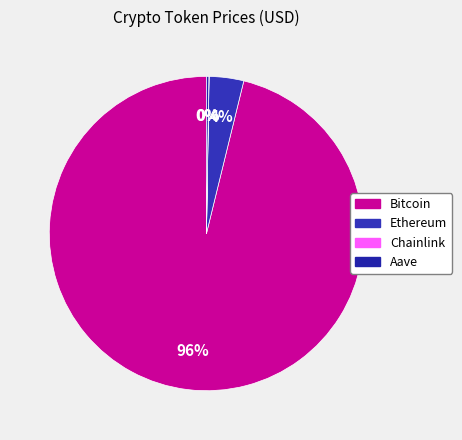

Is it true that Bitcoin is 96% of the pie?

True